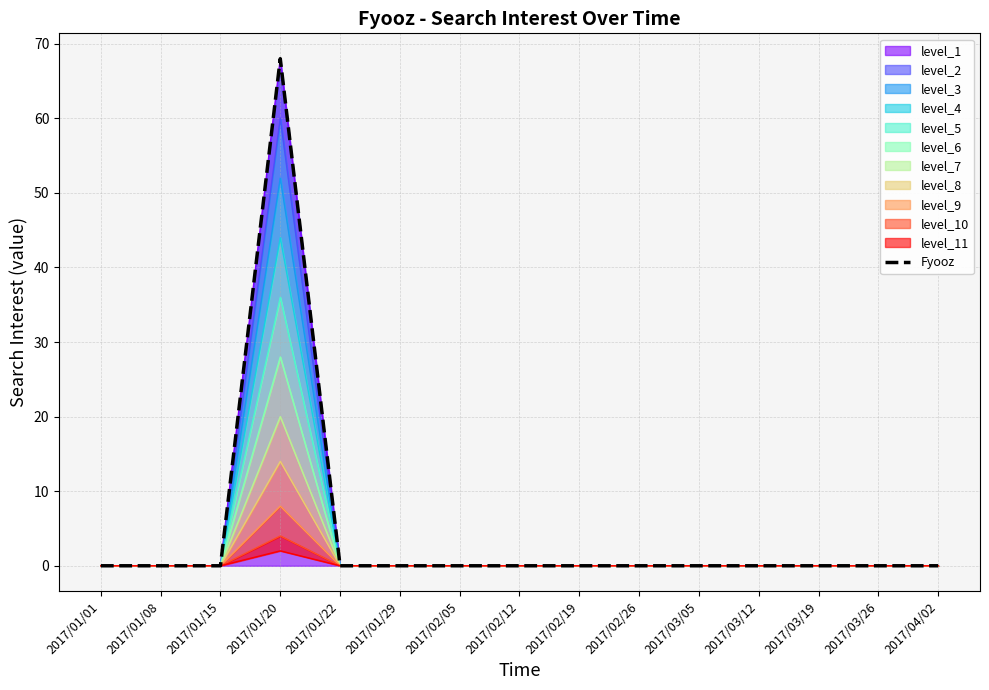

The value at 2017/03/26 is 0. True or false?

True